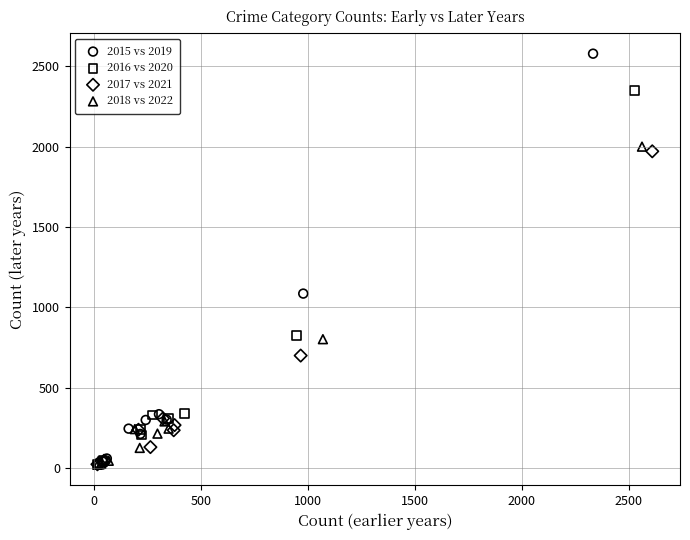

Which series has the widest spread of Y values?

2015 vs 2019